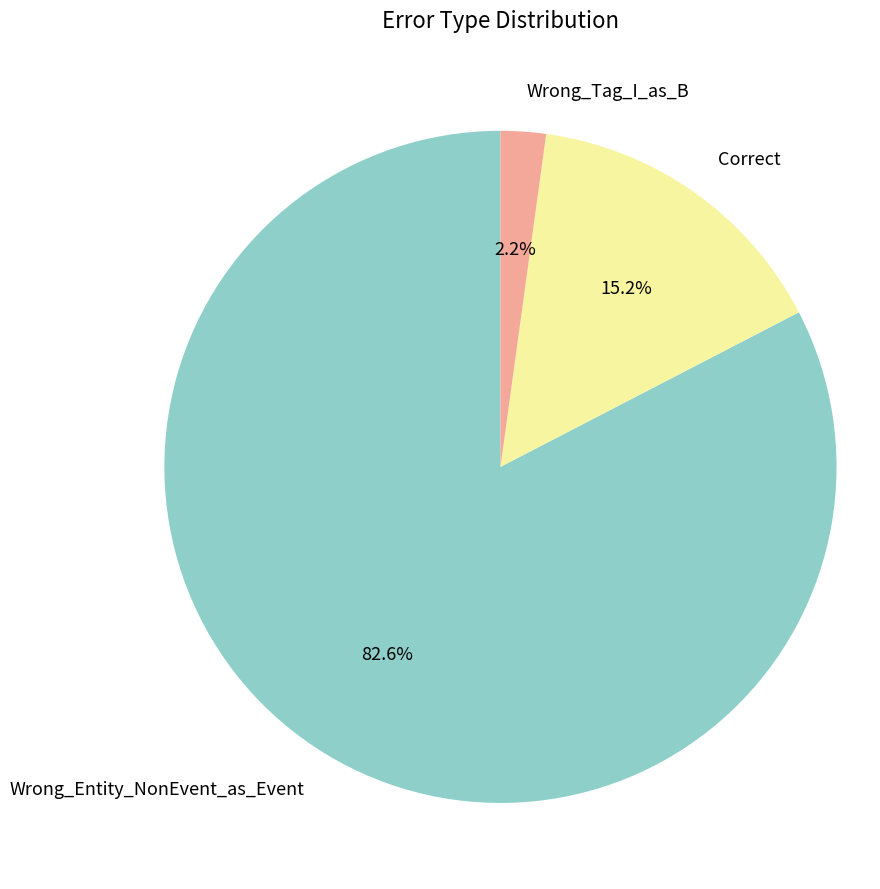

Count the number of slices in the pie.

3